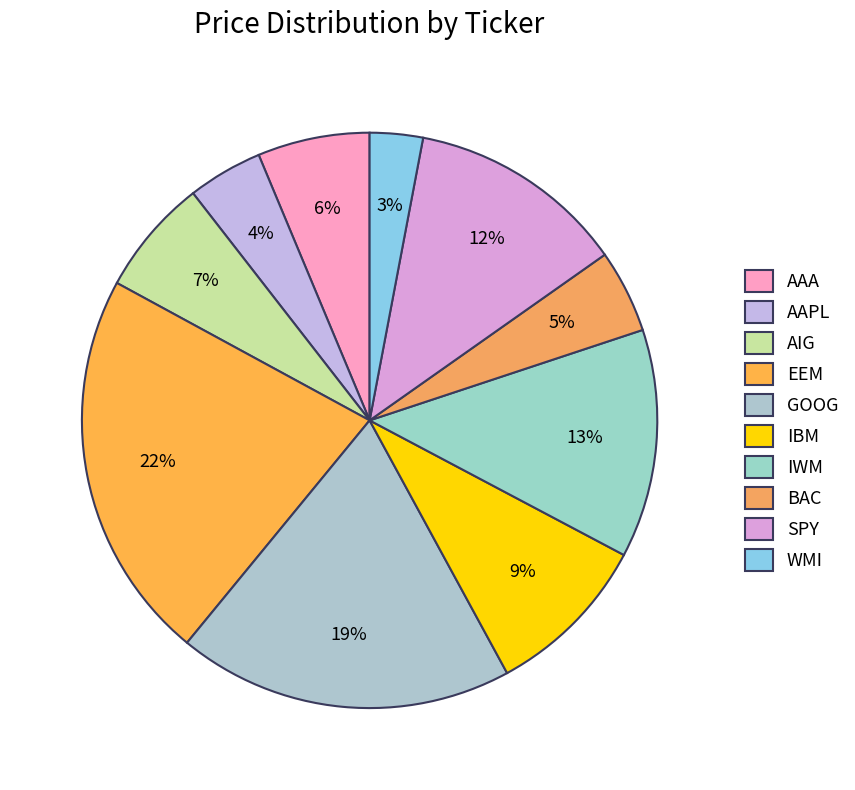

To the nearest percent, what percentage of the pie is IBM?

9%